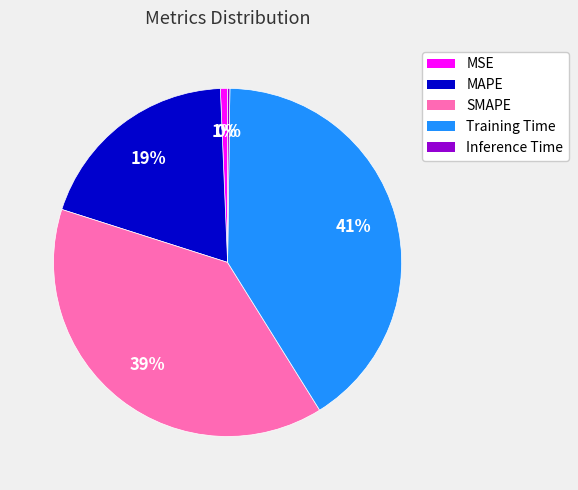

To the nearest percent, what is the combined percentage of MAPE and Training Time?

60%